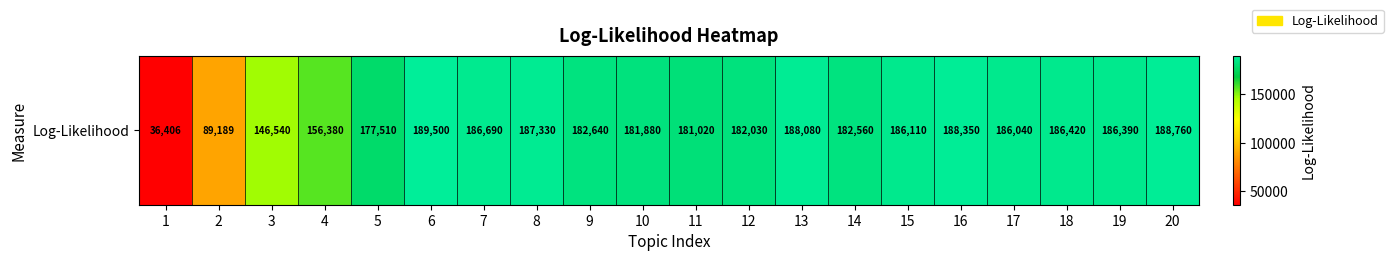

Approximately how many times larger is the value at 1 compared to 7?

0.2